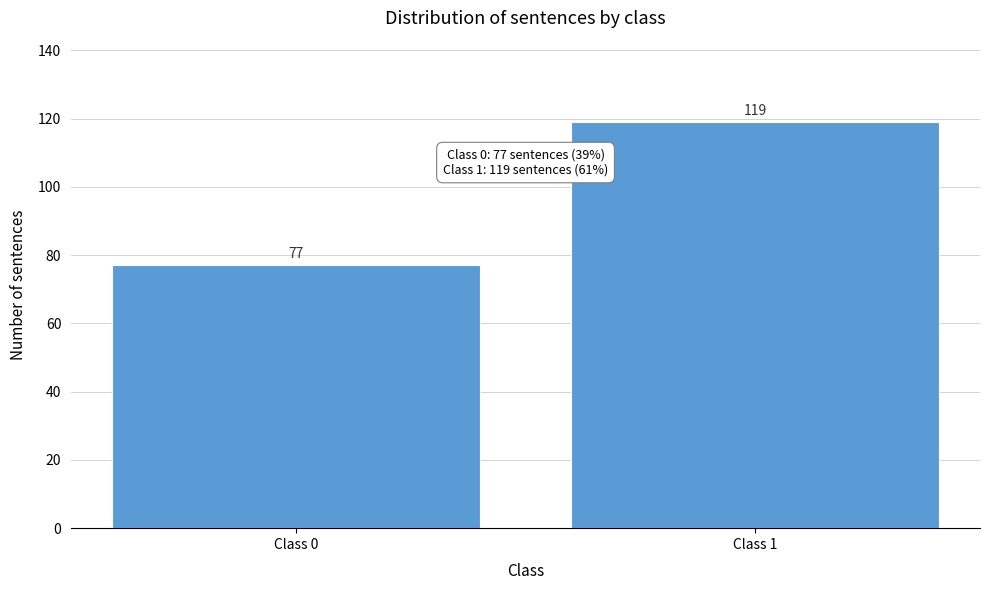

Reading left to right, transcribe all the data shown in this chart.

Class 0=77	Class 1=119